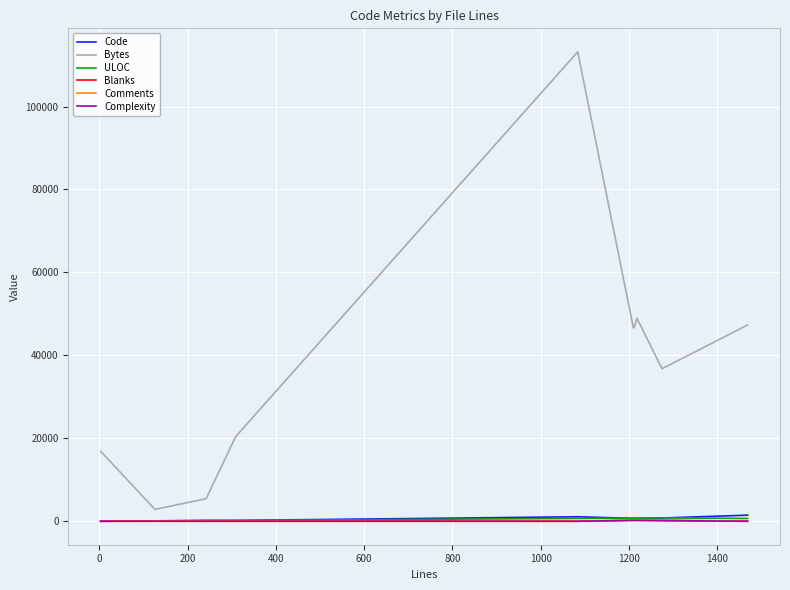

True or false: Bytes and Blanks intersect in this chart.

False